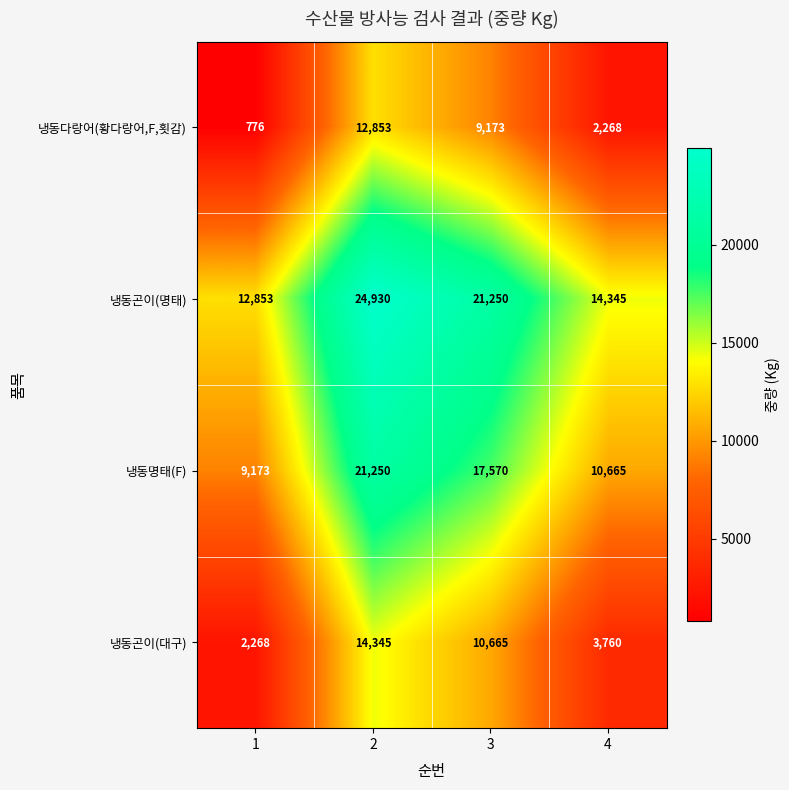

How many categories are shown in the chart?

4